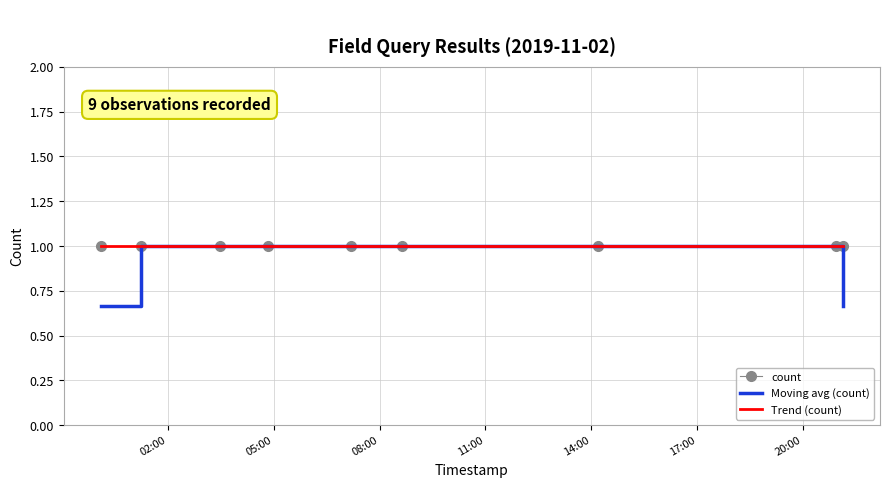

What is the sum of all Trend (count) values?

9.0